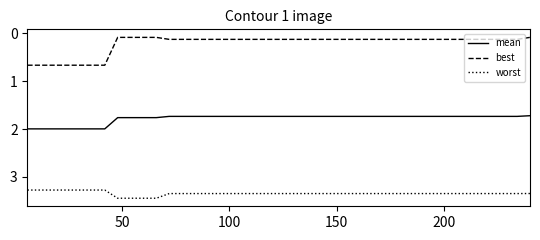

What are all the series names shown in the legend?

mean, best, worst